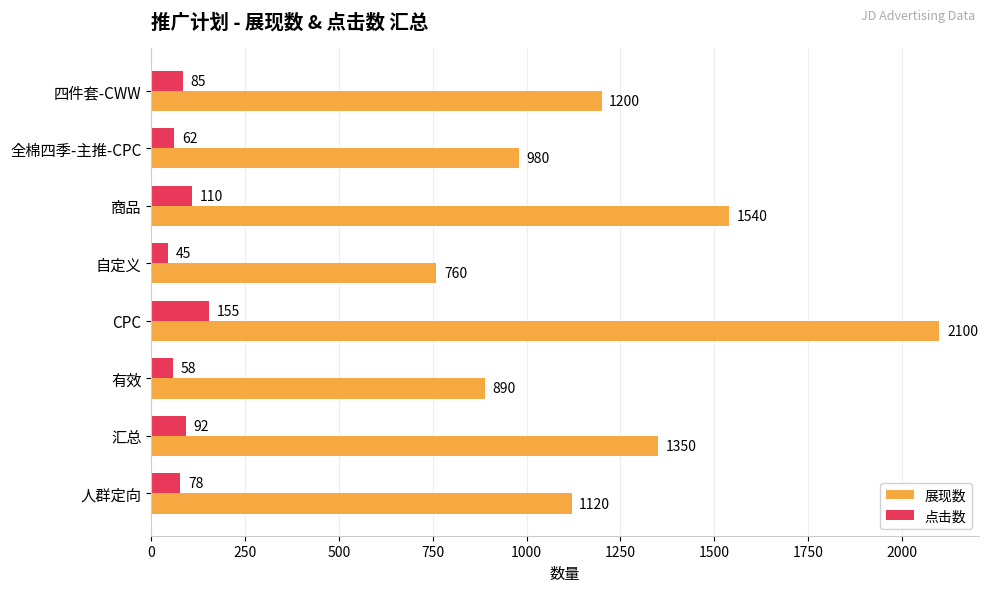

At how many categories does at least one series exceed 1967?

1